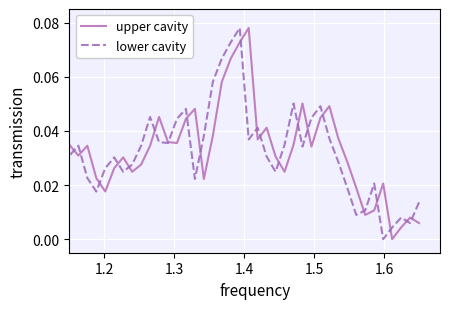

How many interior local valleys does the upper cavity series have?

10